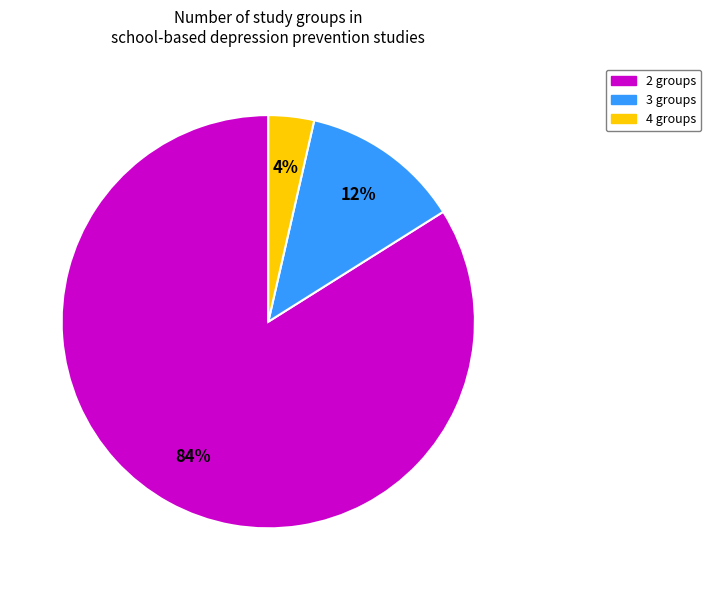

To the nearest percent, what is the difference between the largest and smallest slice percentages?

80%